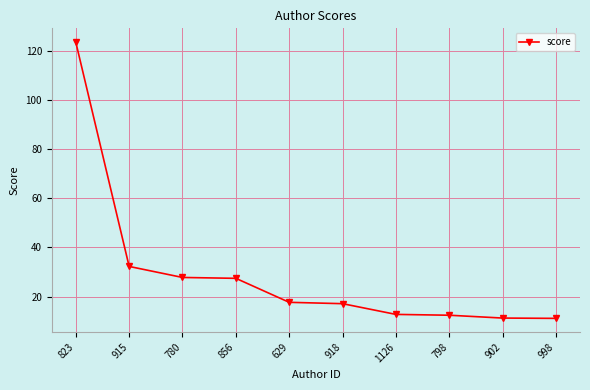

What is the greatest value displayed?

123.6